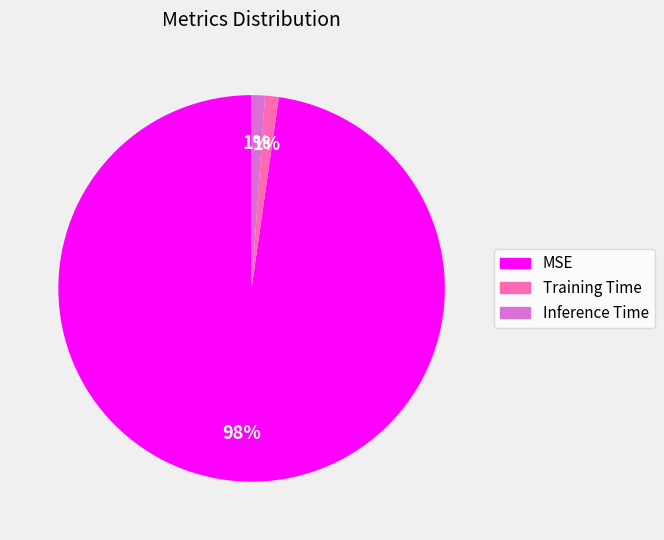

Is it true that MSE is 98% of the pie?

True